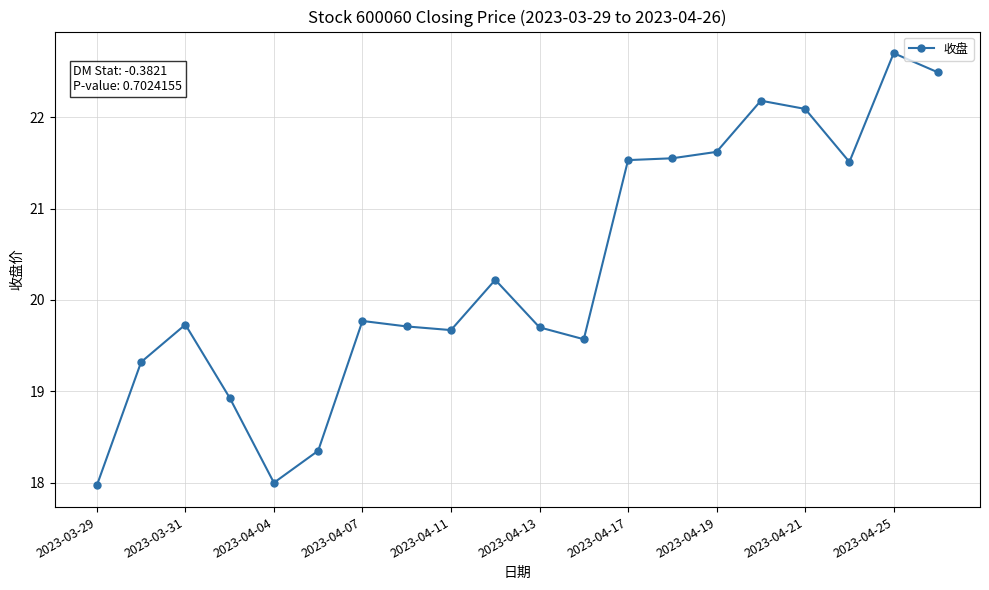

What is the minimum value shown in the chart?

18.0